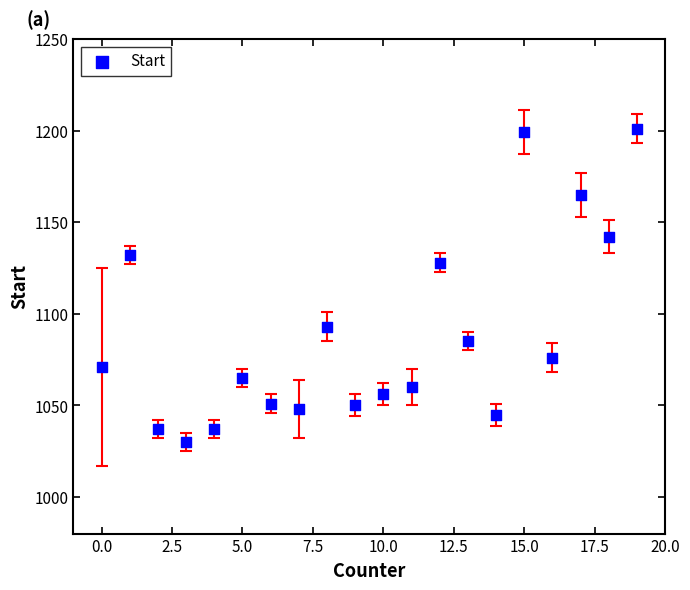

What is the range of X values (max minus min)?

19